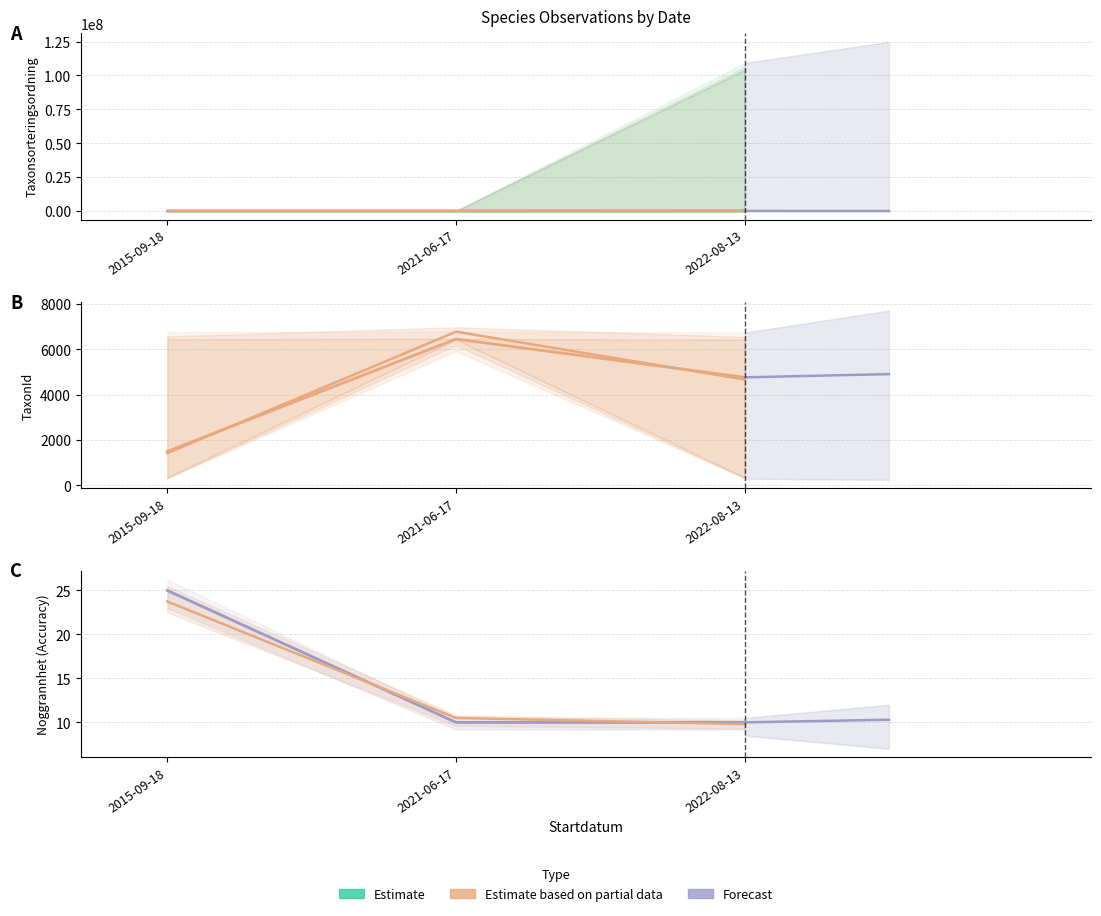

The Taxonsorteringsordning series shows 42438.9 at 2015-09-18. True or false?

False